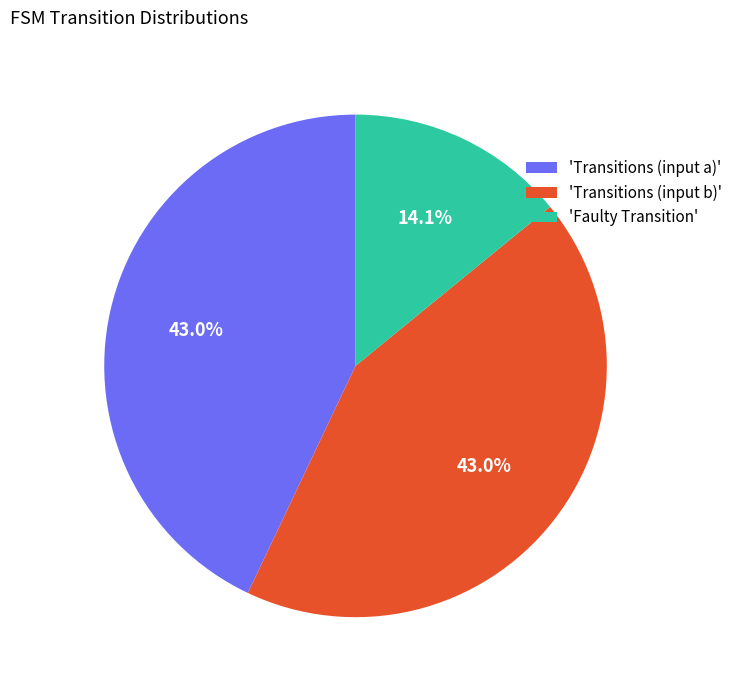

Do 'Transitions (input a)' and 'Transitions (input b)' together represent more than half of the pie?

Yes